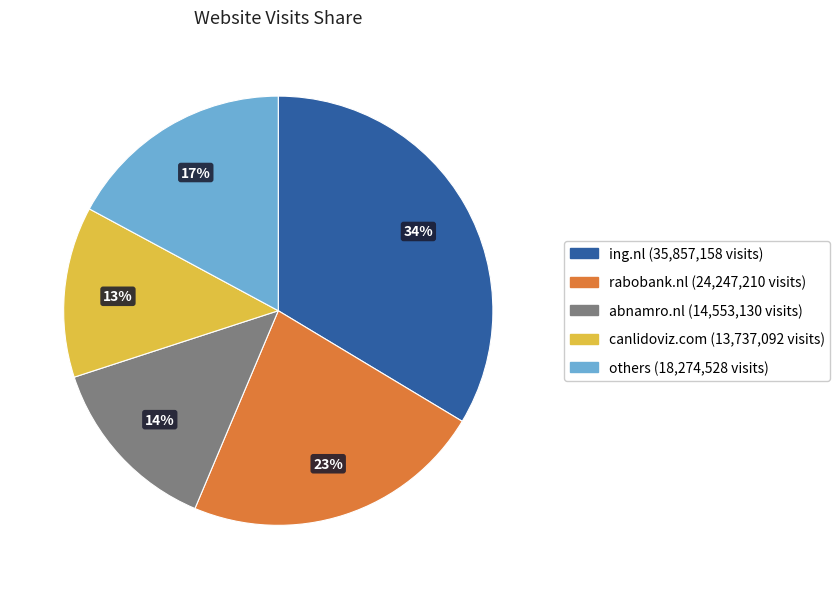

Is there a majority slice in this chart?

No